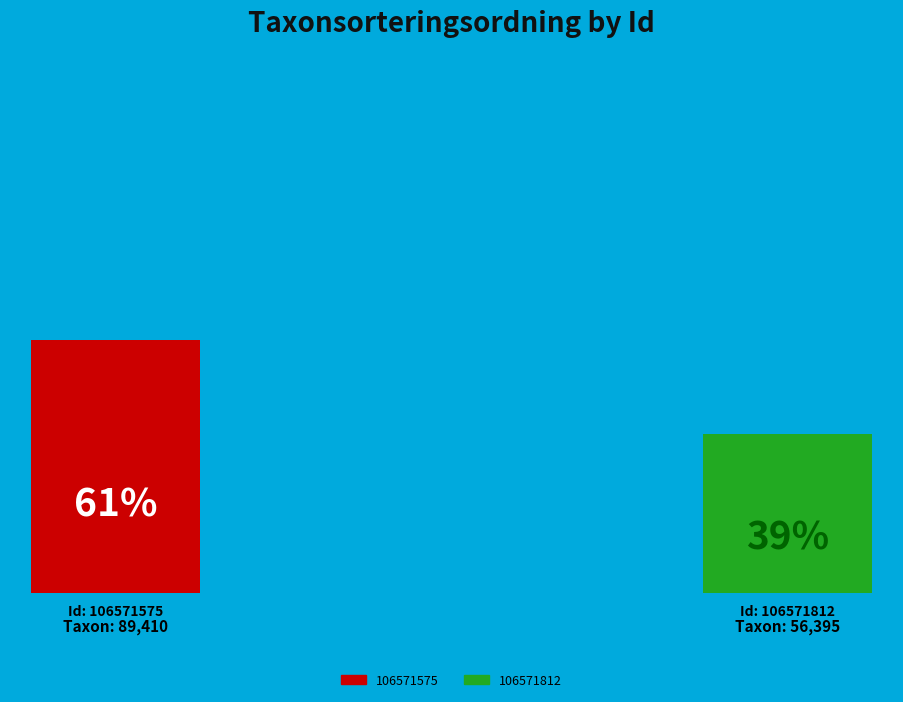

Is it true that 106571575 is 70% of the pie?

False